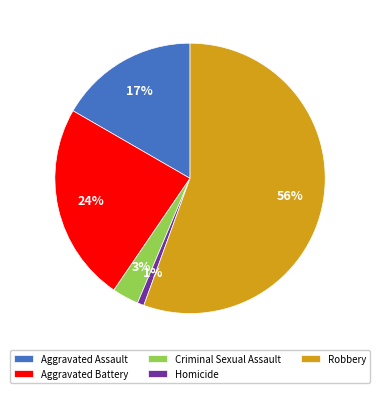

To the nearest percent, what is the combined percentage of Criminal Sexual Assault and Aggravated Battery?

27%